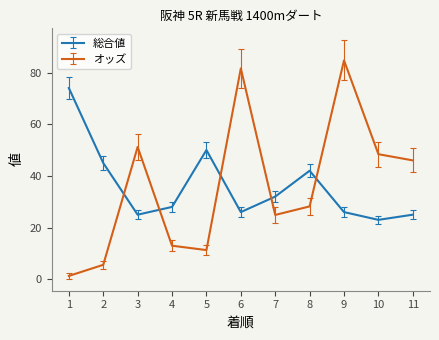

What is the sum of the 総合値 values at 7 and 3?

57.0